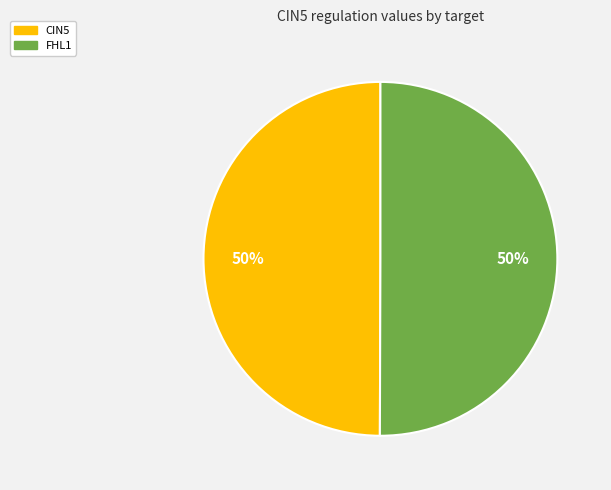

To the nearest percent, what is the average slice percentage?

50%